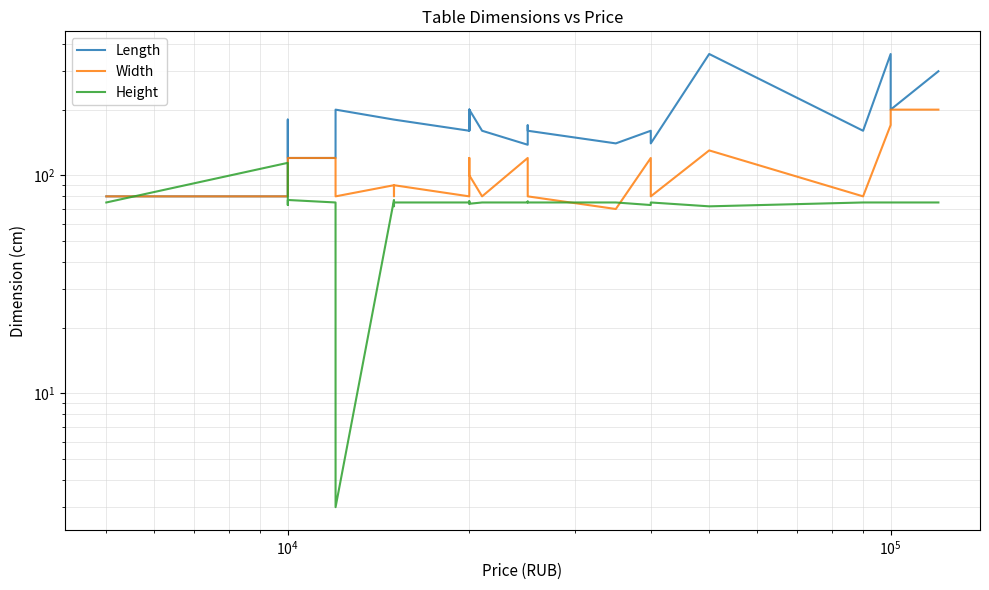

How many lines are shown in the chart?

3